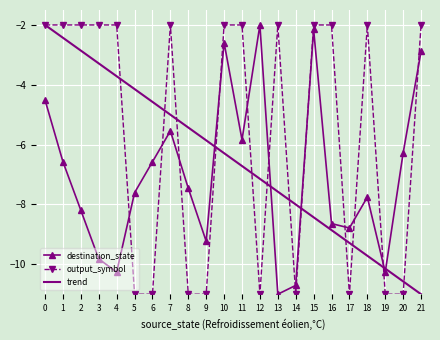

What is the sum of all output_symbol values?

-125.0